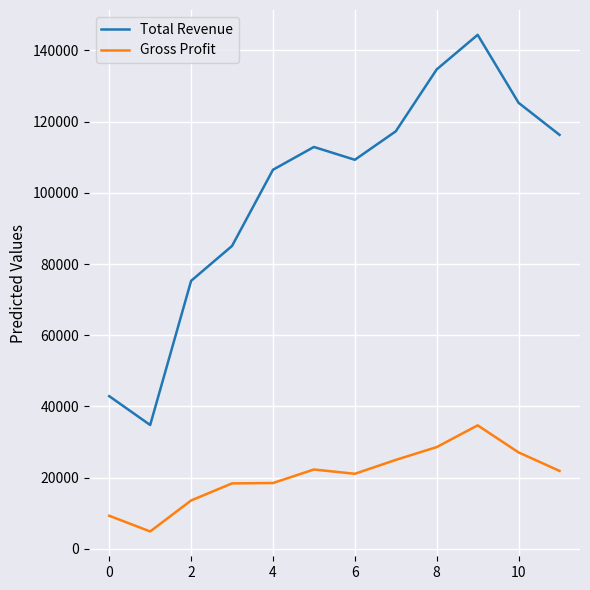

How many interior local peaks does the Total Revenue series have?

2